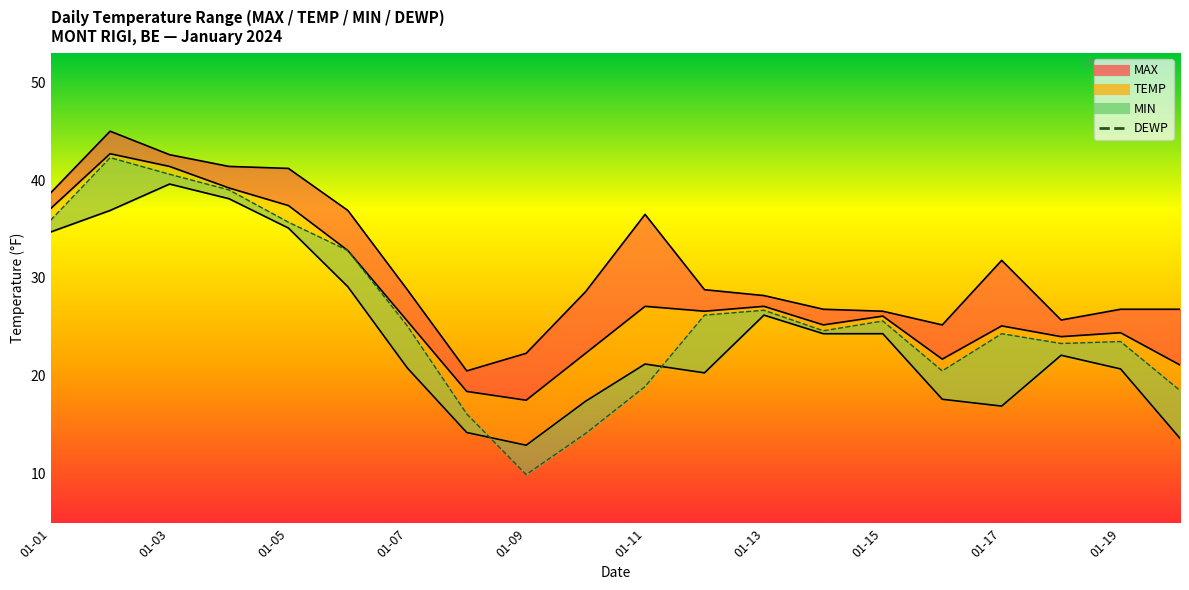

True or false: TEMP line has more than 0 points higher than both neighbors.

True